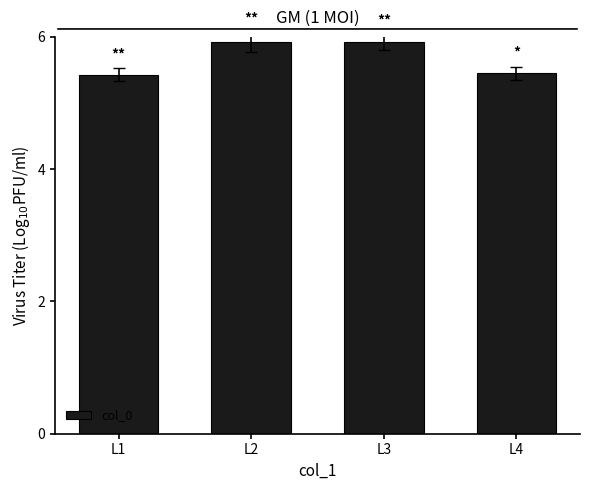

Count the values in the range 5 to 6.

4